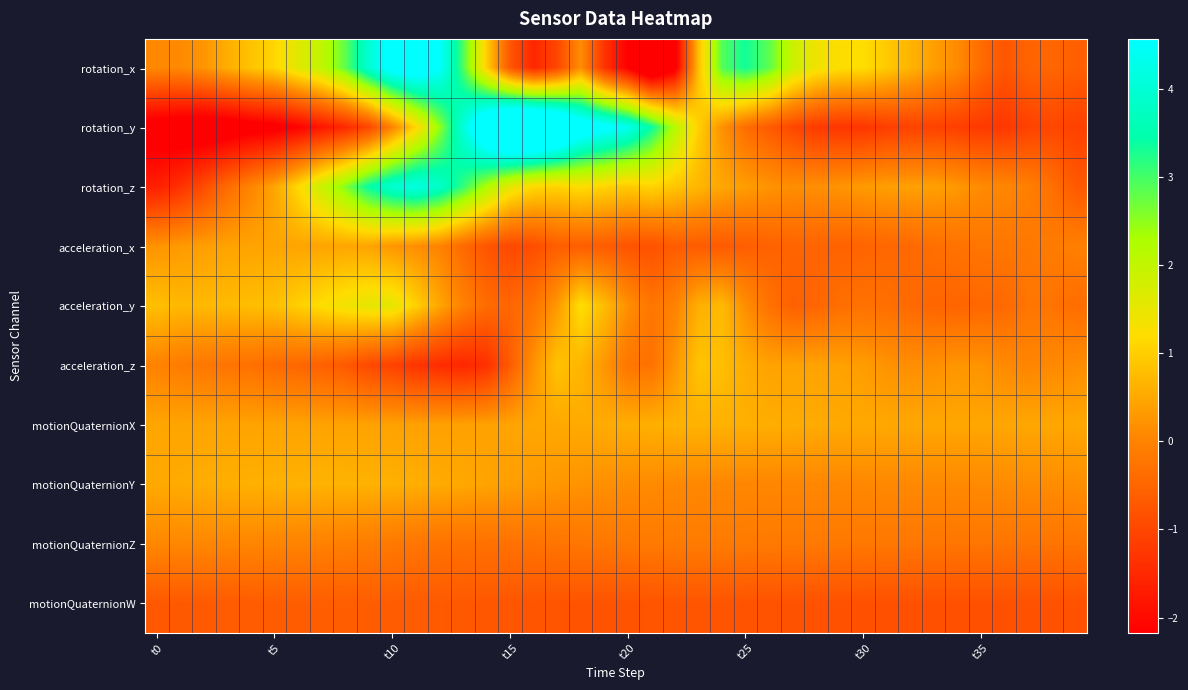

Rank the series by their maximum value, from lowest to highest.

motionQuaternionW, motionQuaternionZ, acceleration_x, motionQuaternionX, motionQuaternionY, acceleration_z, acceleration_y, rotation_z, rotation_x, rotation_y